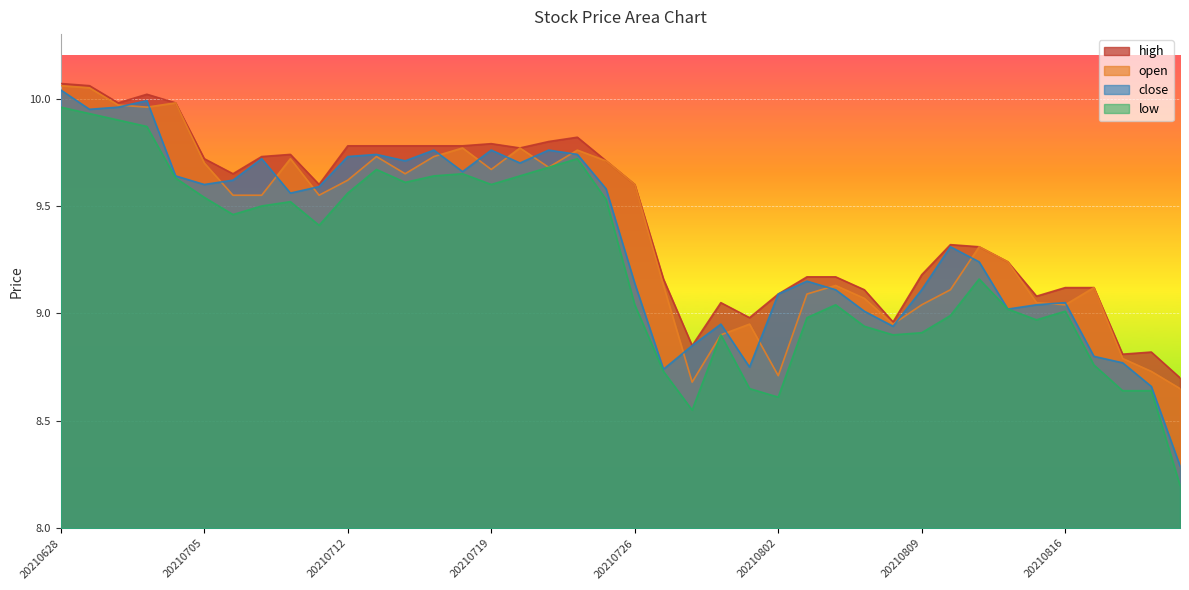

What is the value of the high point at the 3rd from the left?

10.0